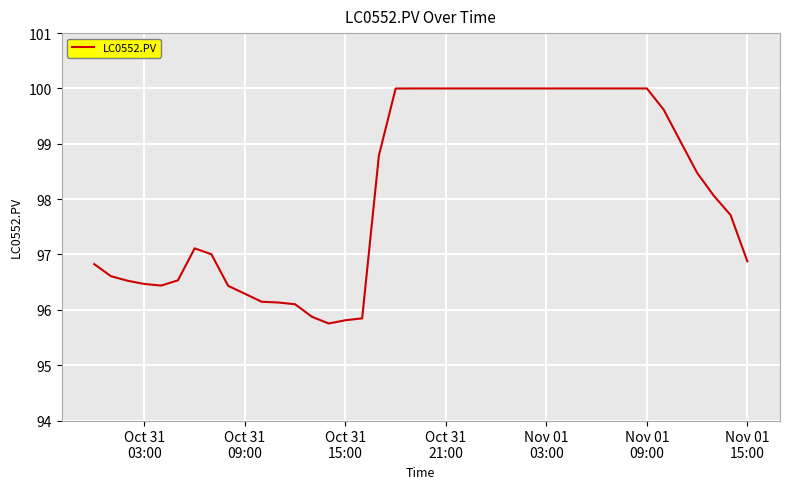

What is the minimum value shown in the chart?

95.8